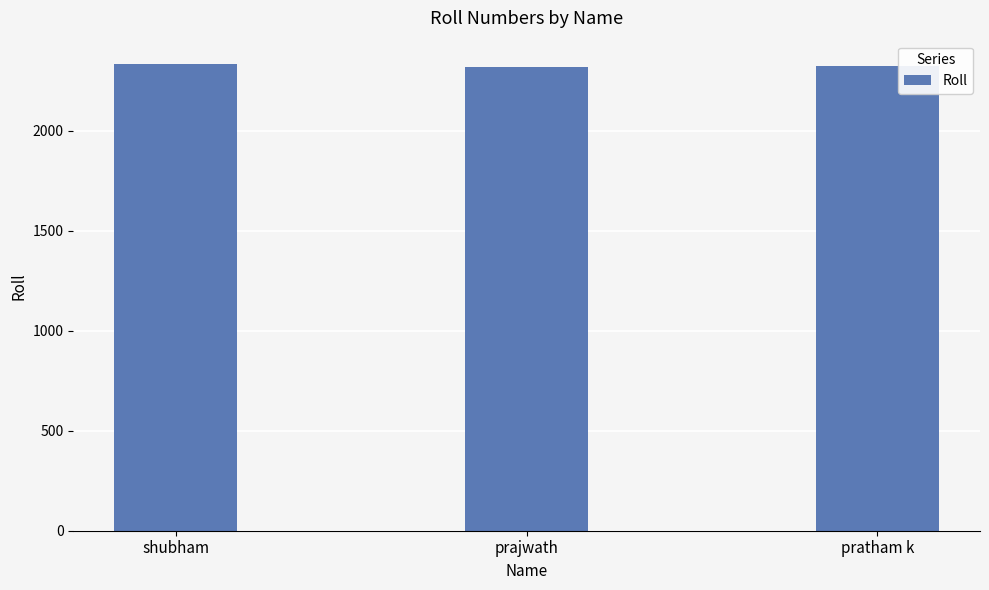

The chart shows a value of 2322 at pratham k. True or false?

True